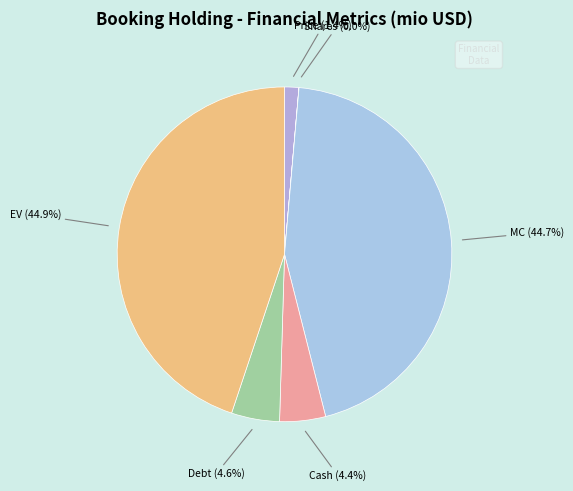

Do Price and Cash together represent more than half of the pie?

No